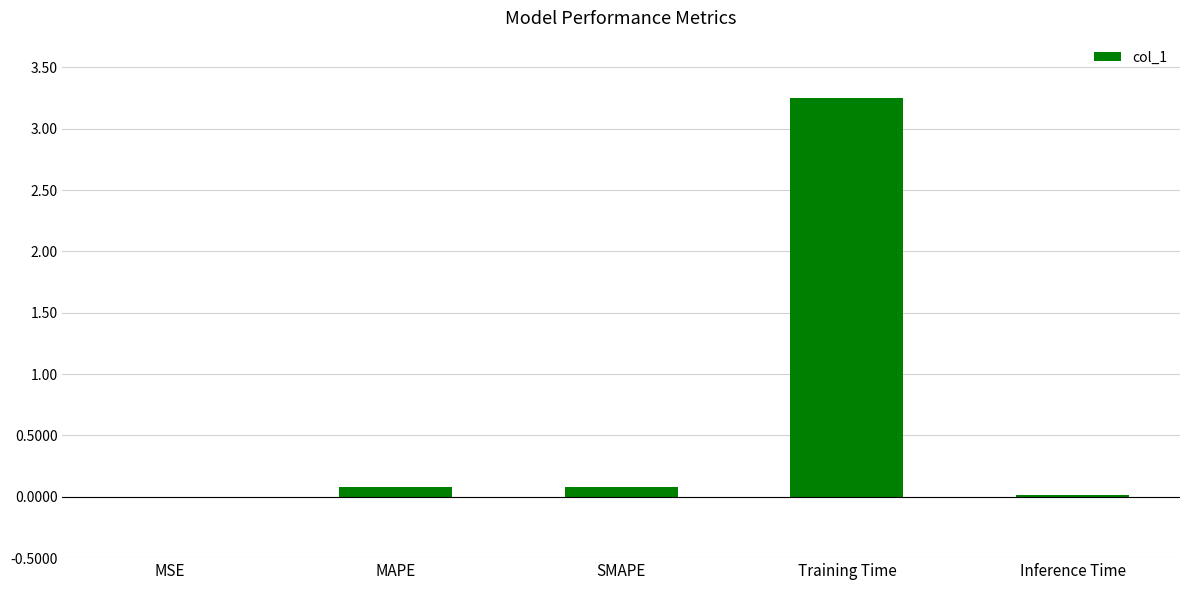

Does the chart contain stacked bars?

No